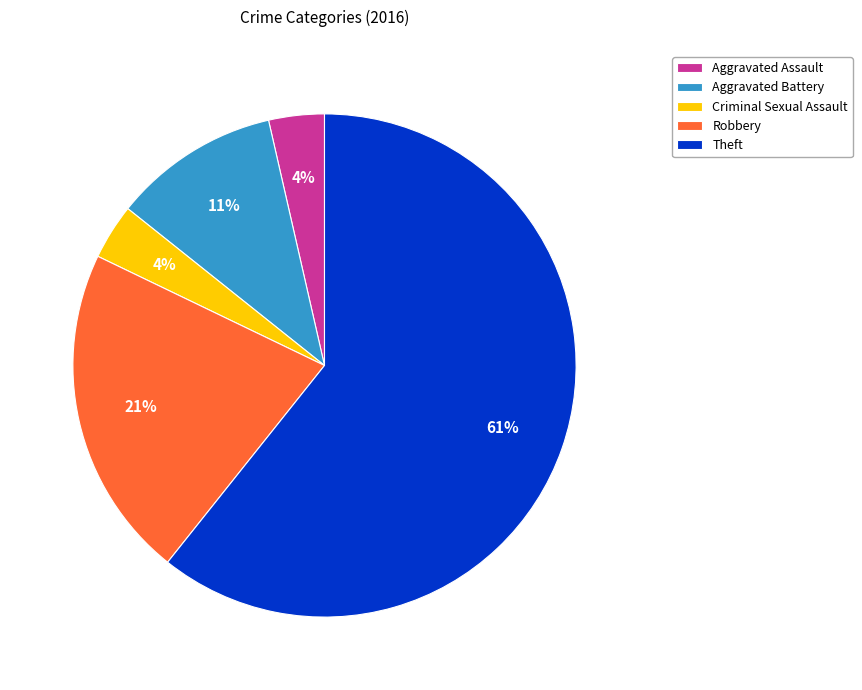

True or false: Aggravated Assault accounts for 4% of the total.

True